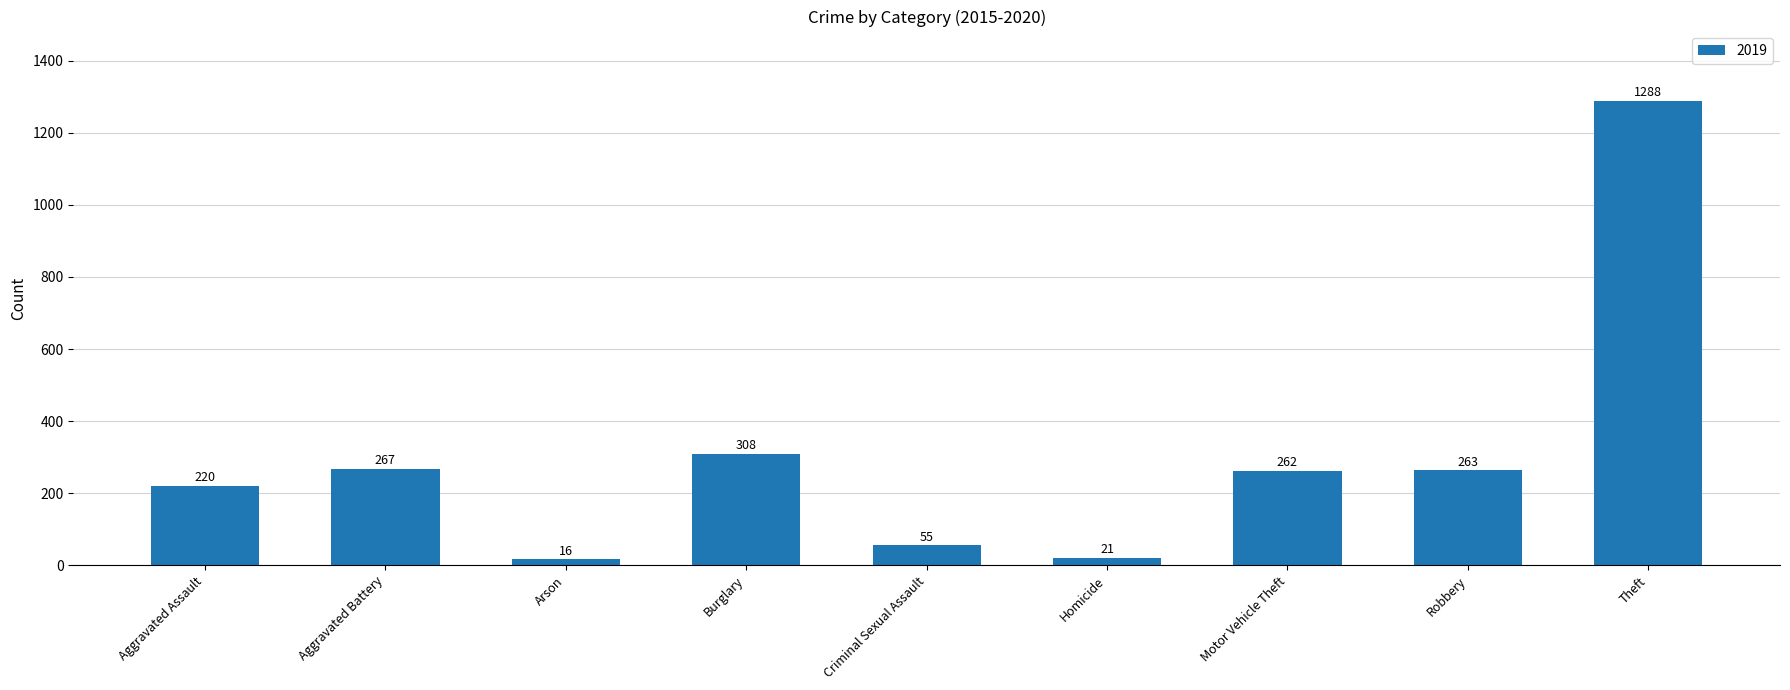

Is it true that the value at Theft is 1288?

True